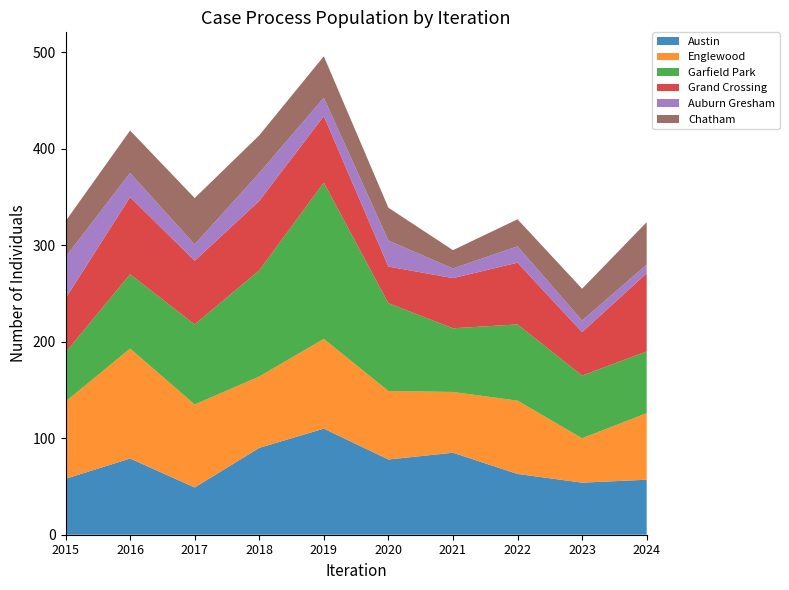

Reading right to left, extract all data points from this chart.

Austin: 57	54	63	85	78	110	90	49	79	58
Englewood: 69	46	76	63	71	93	74	86	114	80
Garfield Park: 64	65	79	66	91	162	110	83	77	51
Grand Crossing: 81	45	64	52	38	69	72	66	80	56
Auburn Gresham: 9	12	17	10	27	19	29	17	25	43
Chatham: 44	33	28	19	34	43	39	48	44	37